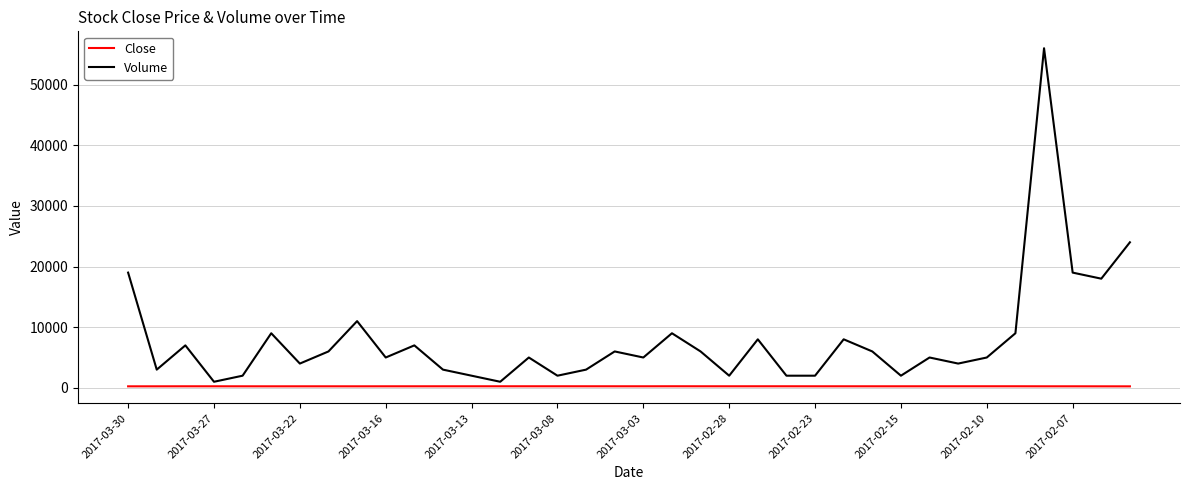

Does the chart display data point markers on the line(s)?

No